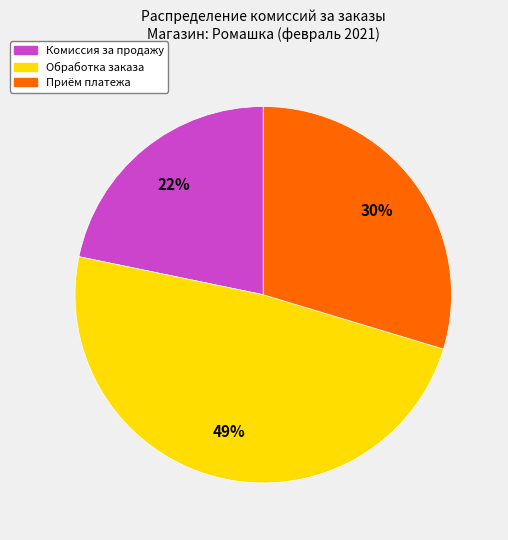

Does Приём платежа account for over 50% of the chart?

No